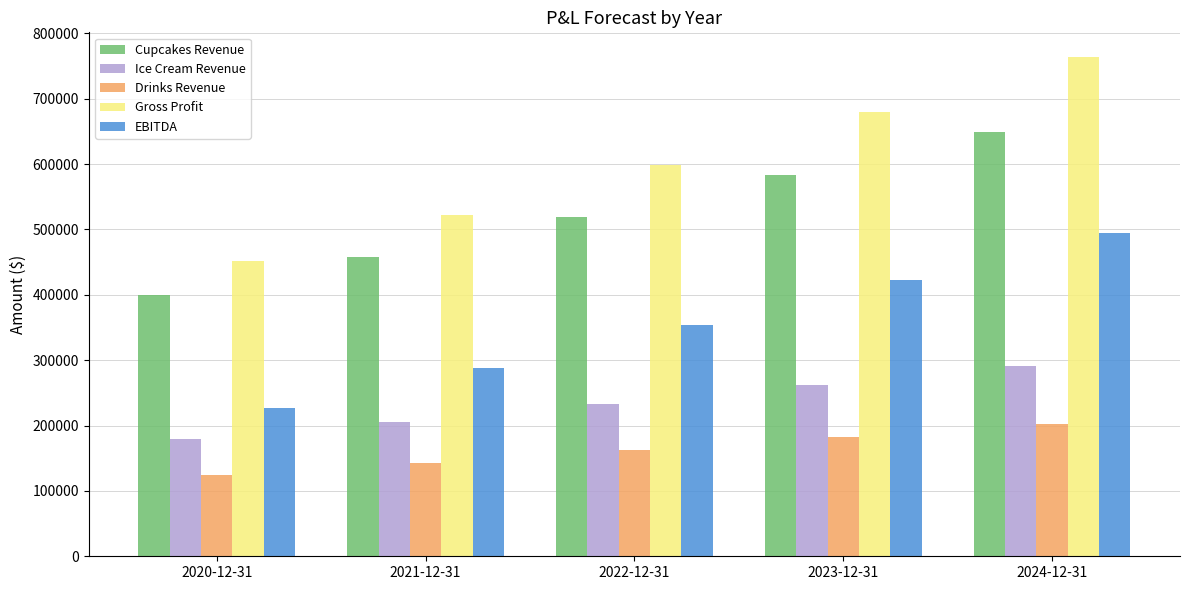

Count the number of categories in the chart.

5